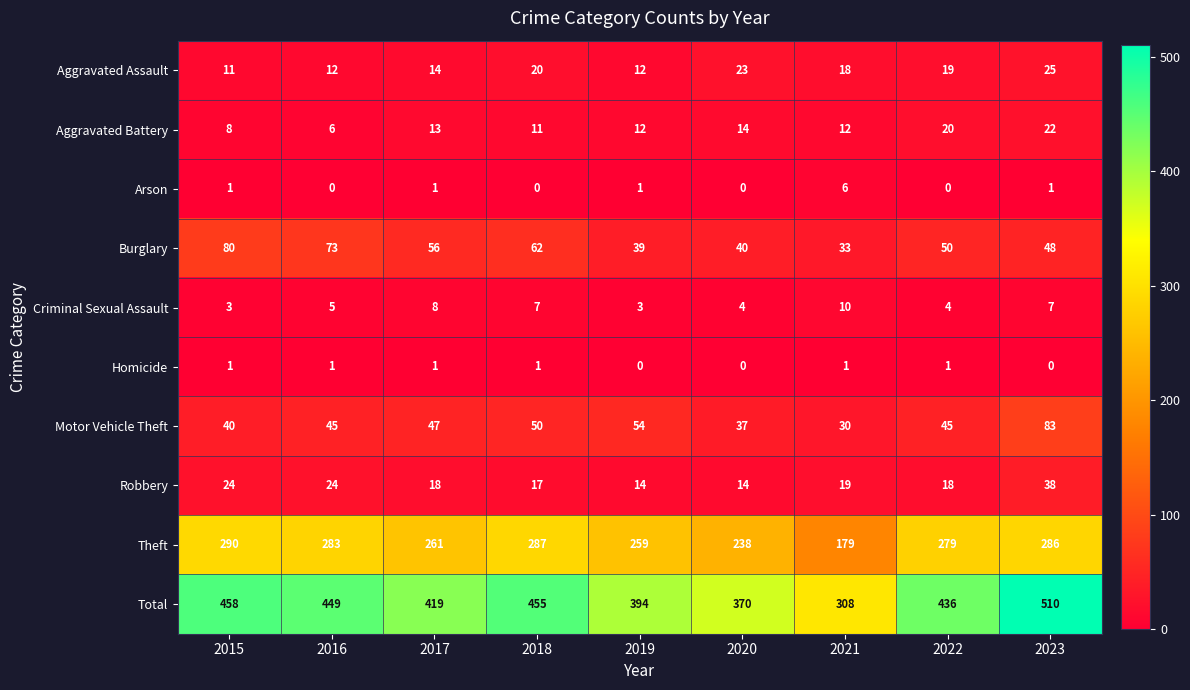

What is the approximate value of Aggravated Battery at 2019, to the nearest 5?

10